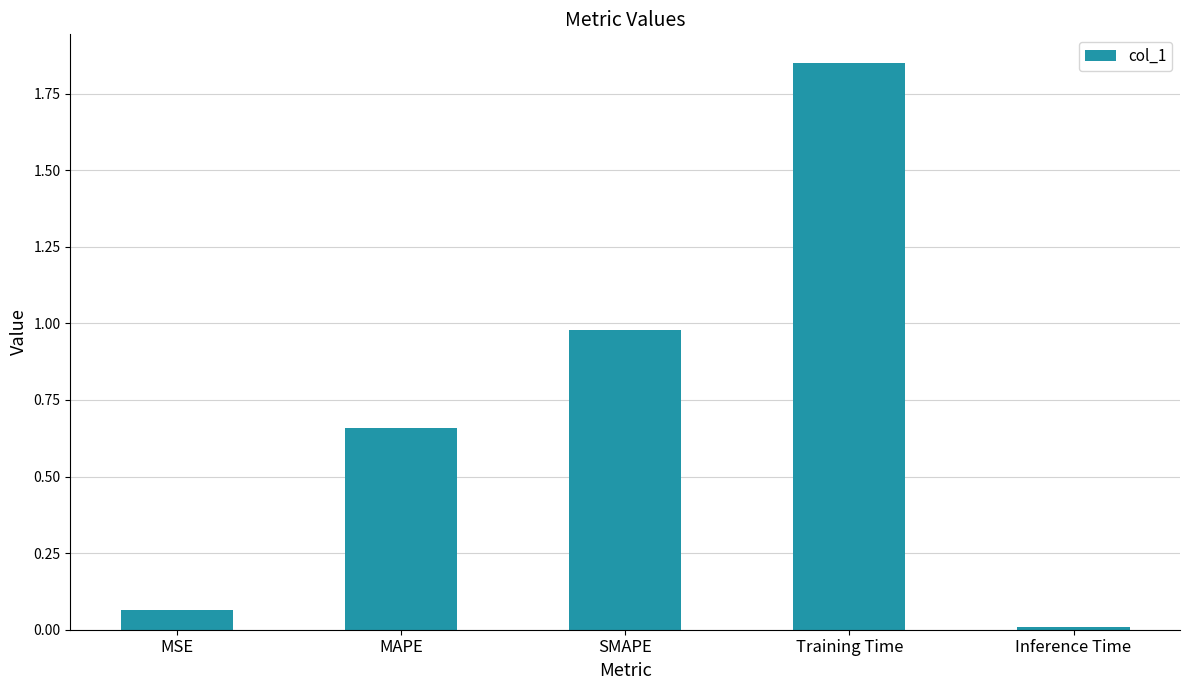

What is the difference between the maximum and minimum values?

1.8